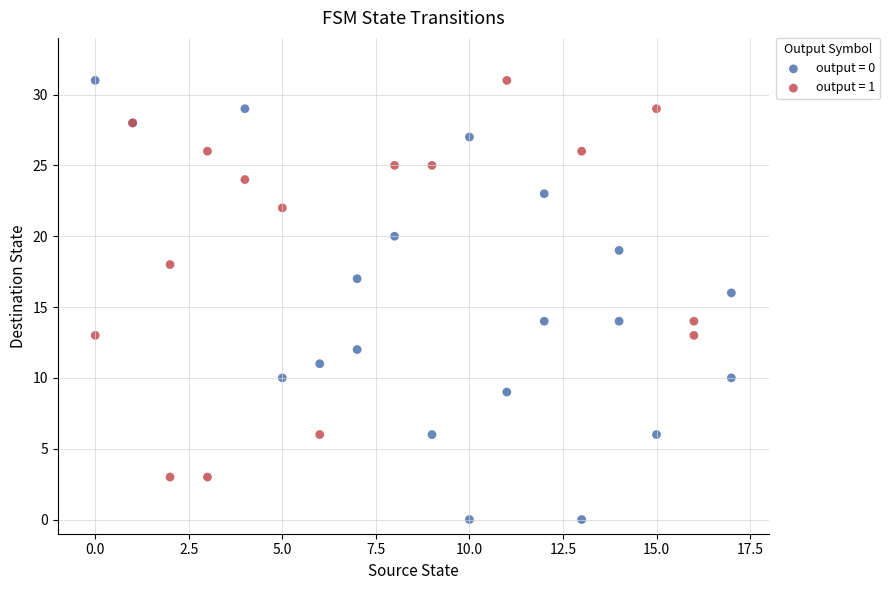

What are all the series names shown in the legend?

output = 0, output = 1